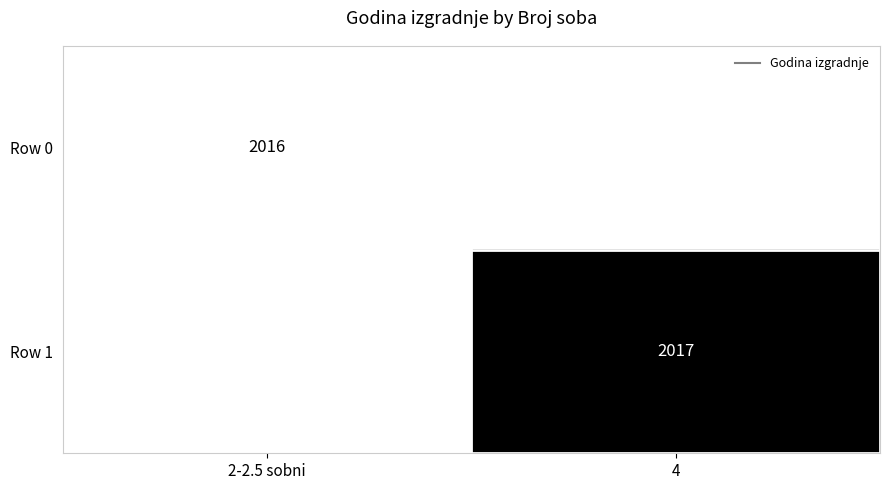

At which label is Row 0 closest to 2016?

2-2.5 sobni